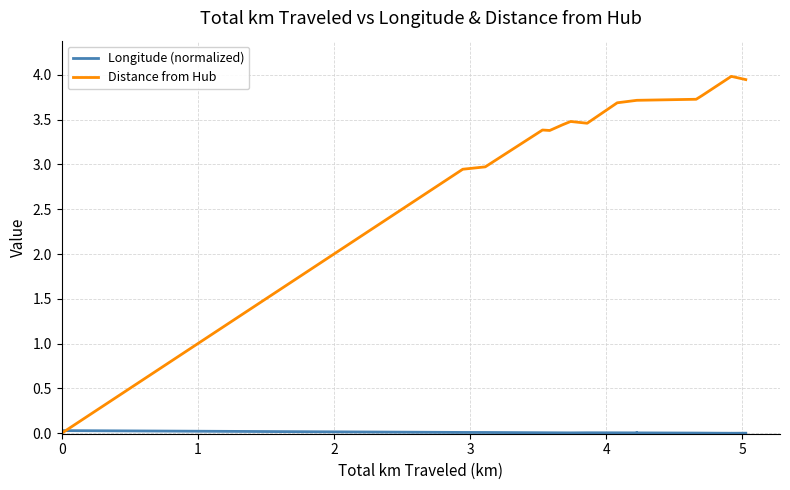

How many lines are shown in the chart?

2